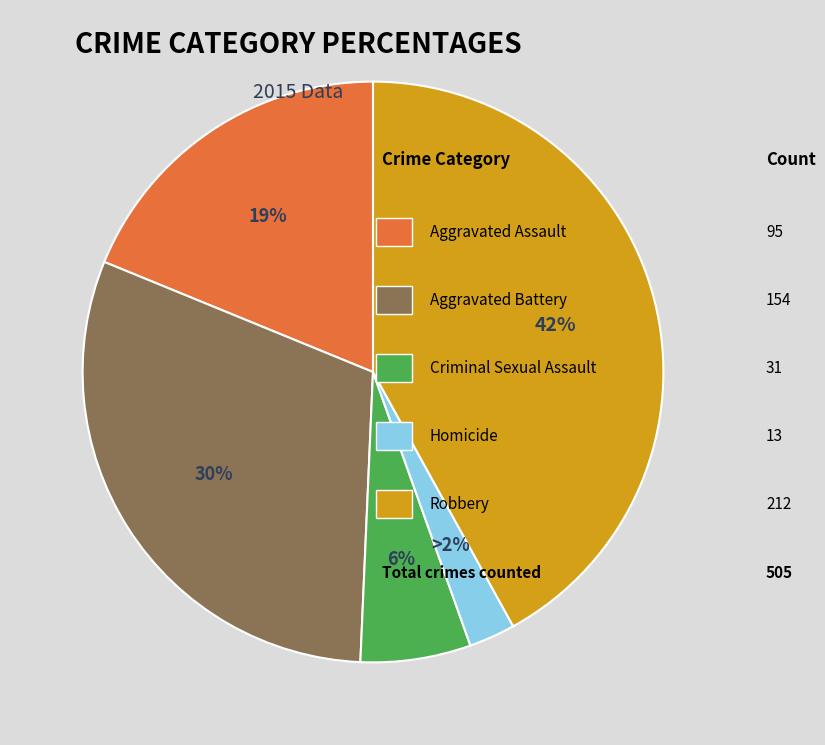

To the nearest percent, what portion does Homicide represent?

3%